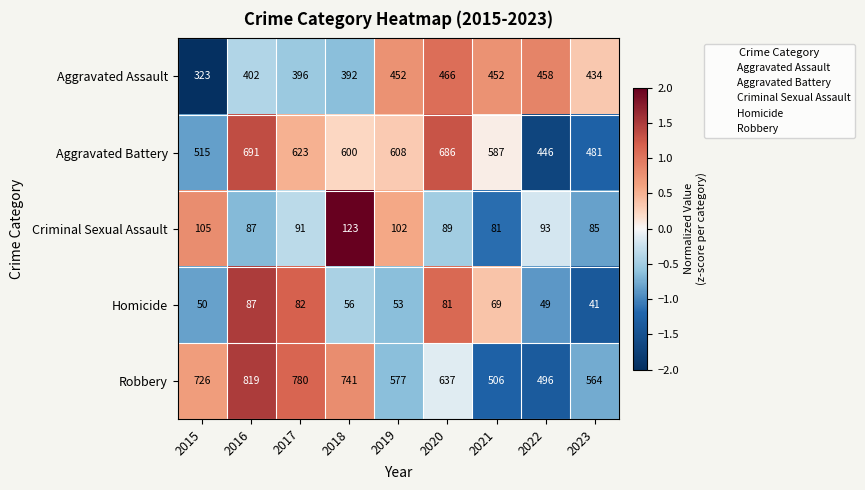

List the series in order of their peak value, highest first.

Robbery, Aggravated Battery, Aggravated Assault, Criminal Sexual Assault, Homicide